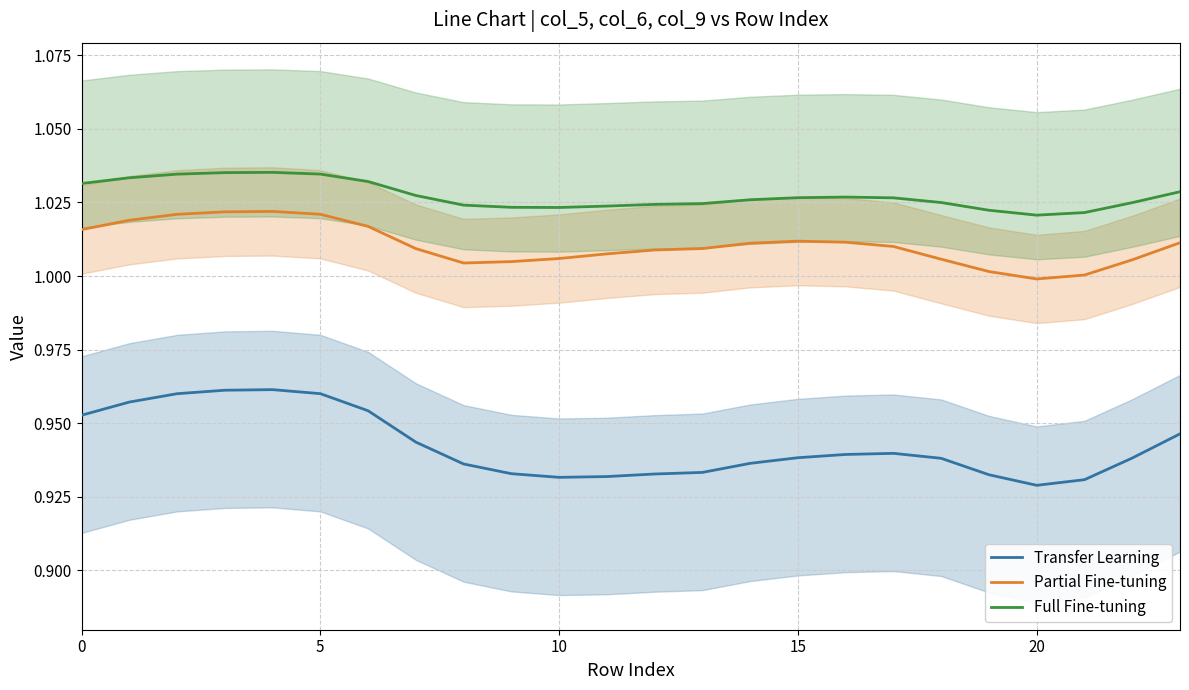

True or false: Partial Fine-tuning and Full Fine-tuning cross at least once.

False